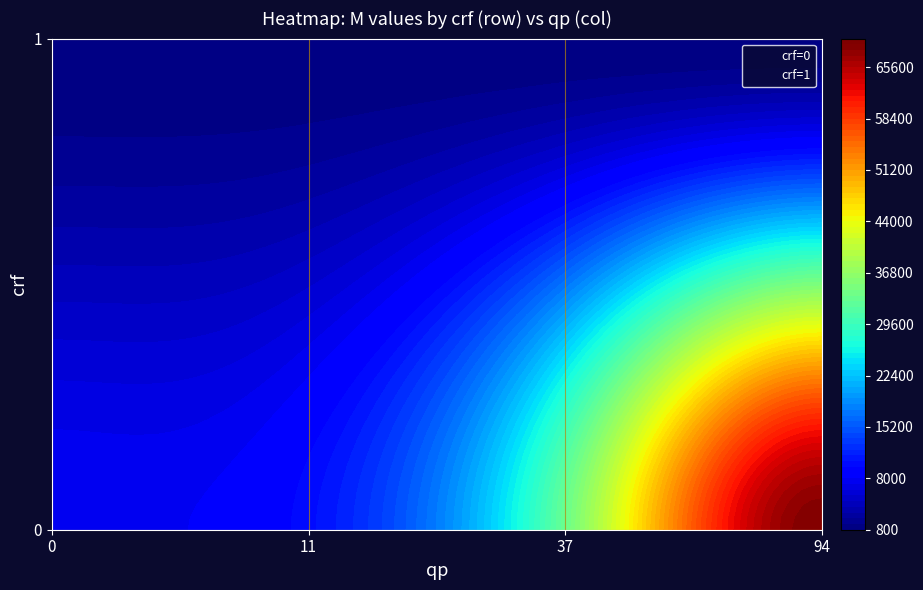

Reading left to right, what are all the values shown in this chart?

row_labels: 0=0	1=0	2=0	3=0	4=1	5=1	6=1	7=1
col_labels: 0=11	1=0	2=94	3=37	4=11	5=0	6=94	7=37
crf_vals: 0=0	1=0	2=0	3=0	4=1	5=1	6=1	7=1
qp_vals: 0=11	1=0	2=94	3=37	4=11	5=0	6=94	7=37
M_vals: 0=10132	1=7964	2=68808	3=33488	4=856	5=860	6=856	7=856